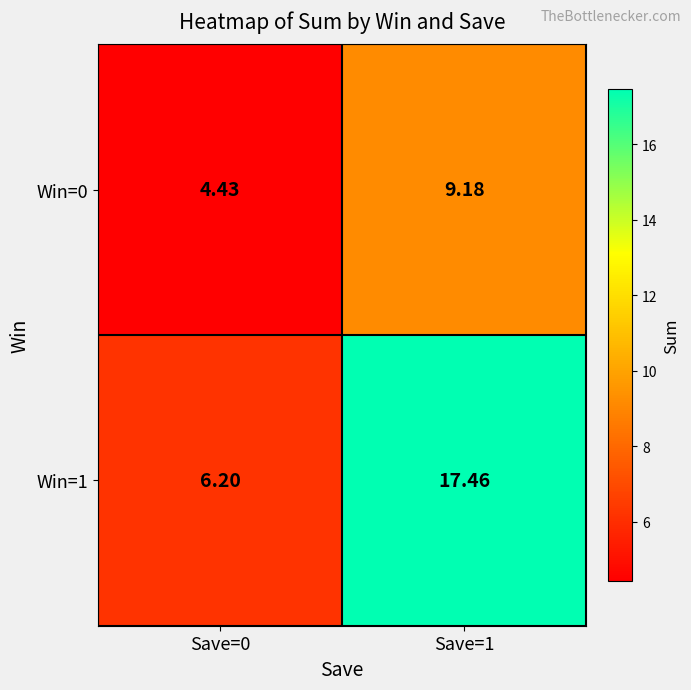

Is the value of Win=0 at Save=1 greater than the value of Win=1 at Save=1?

No